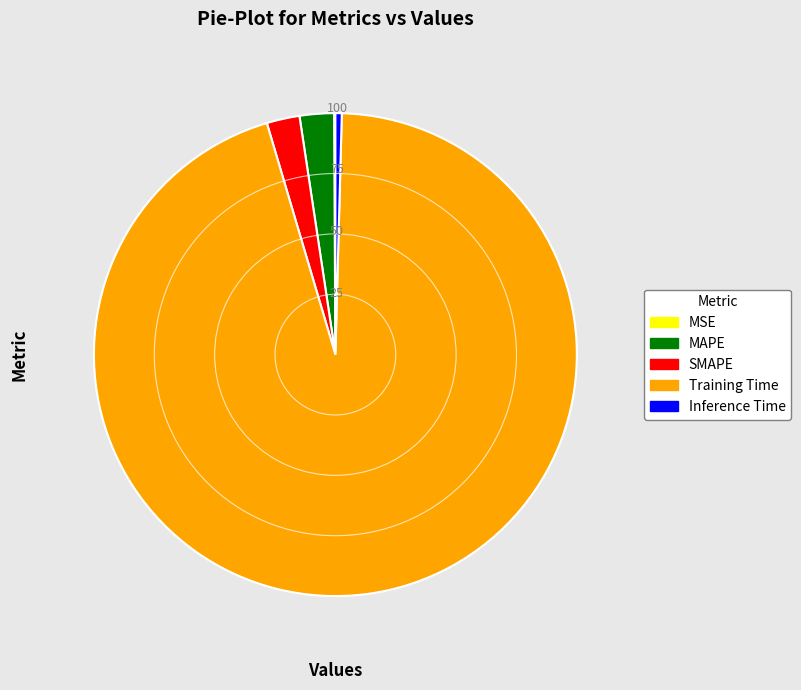

Which slice represents more than half of the pie?

Training Time